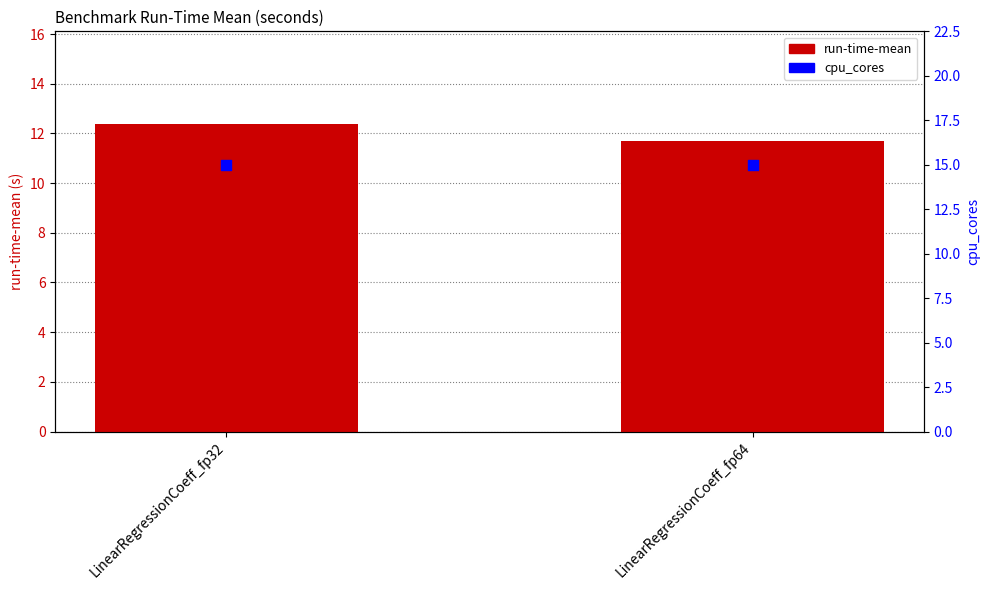

Which series contains the highest Y value?

cpu_cores